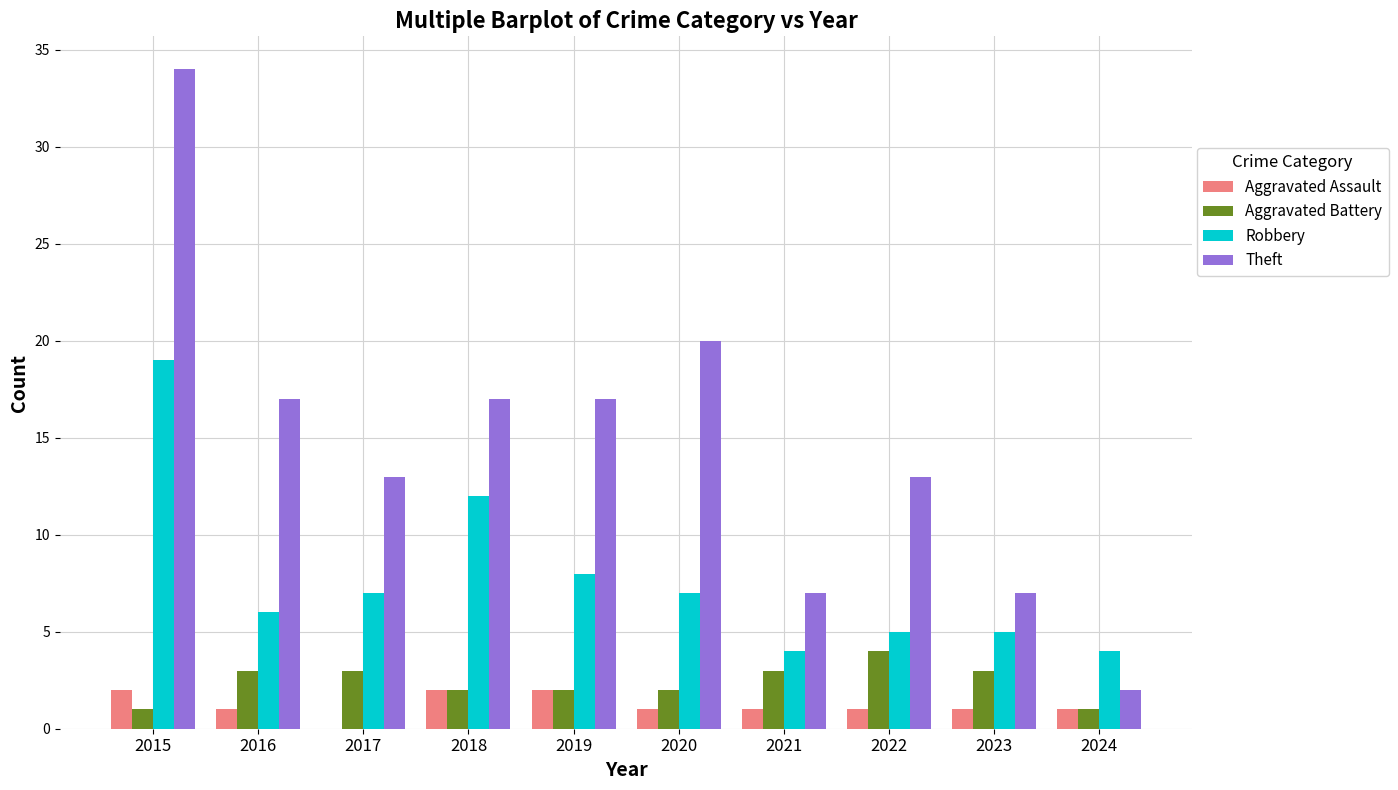

True or false: Robbery has a value of 2 at 2021.

False